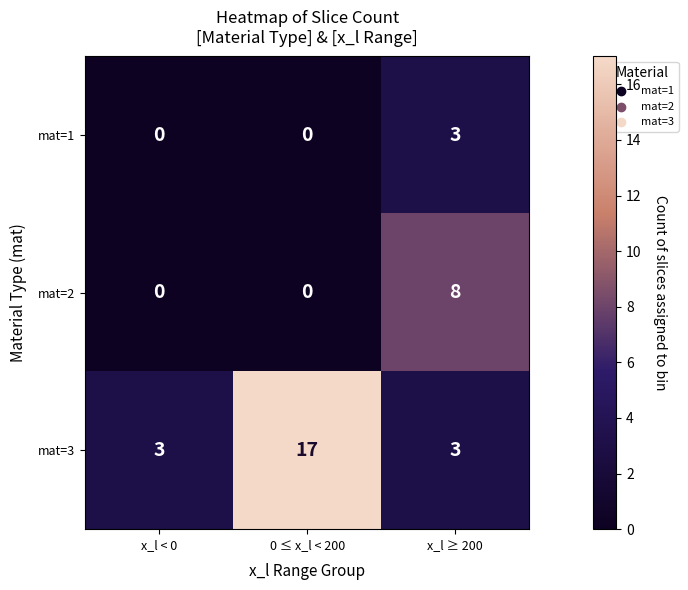

What is the average value of the mat=3 series?

8